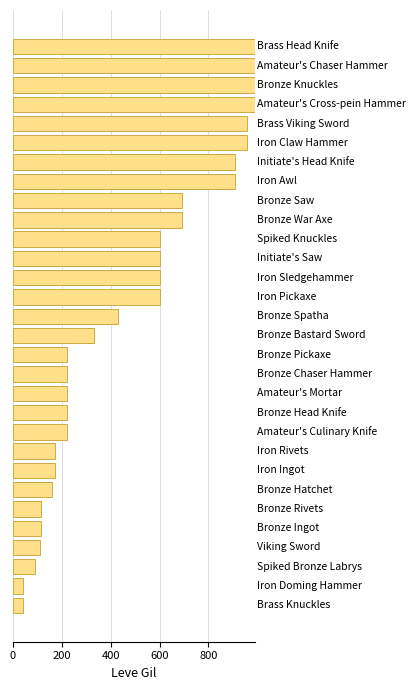

What is the greatest value displayed?

990